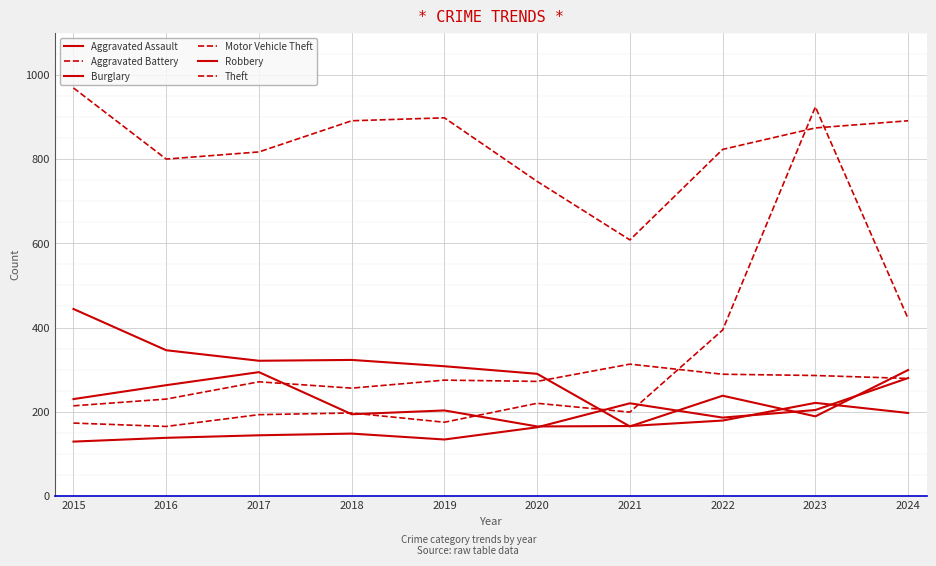

Is this an area chart (filled region under the line)?

No